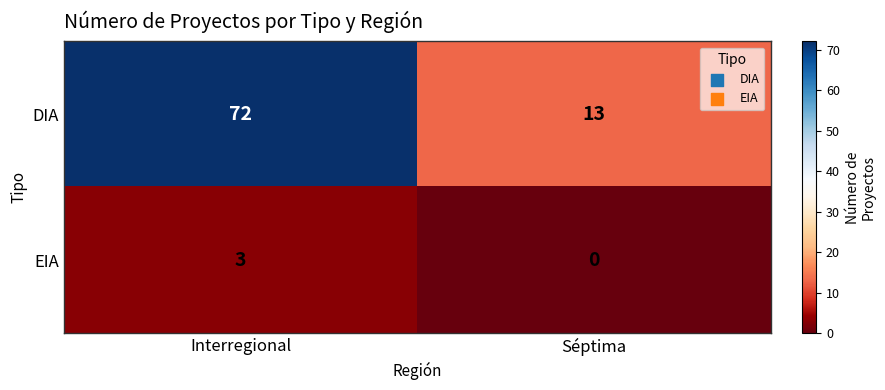

What is the sum of the DIA values at Interregional and Séptima?

85